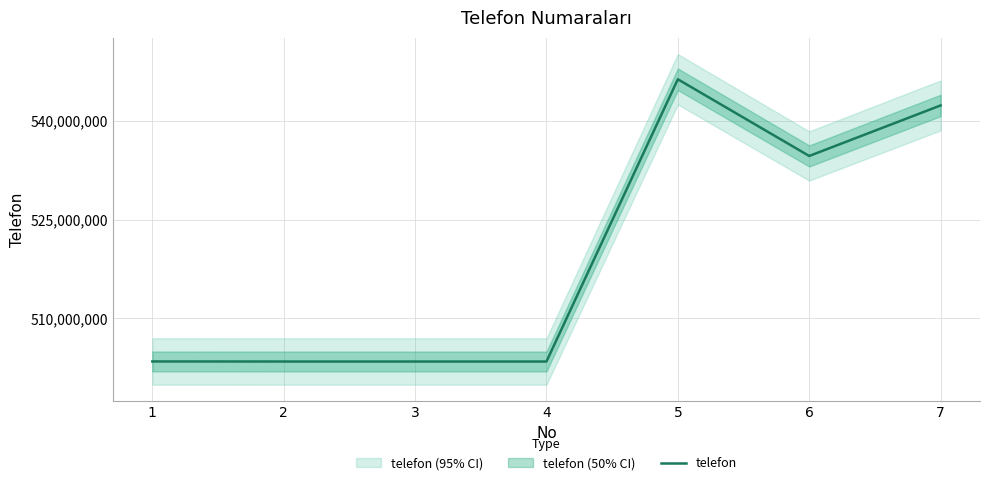

Reading right to left, what are all the values shown in this chart?

542356435	534677347	546333566	503437424	503437141	503437418	503447548